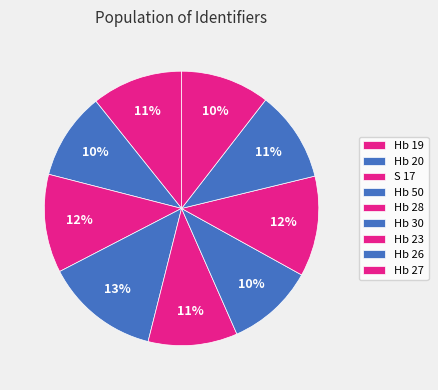

Approximately how many times larger is the value at S 17 compared to Hb 19?

1.1